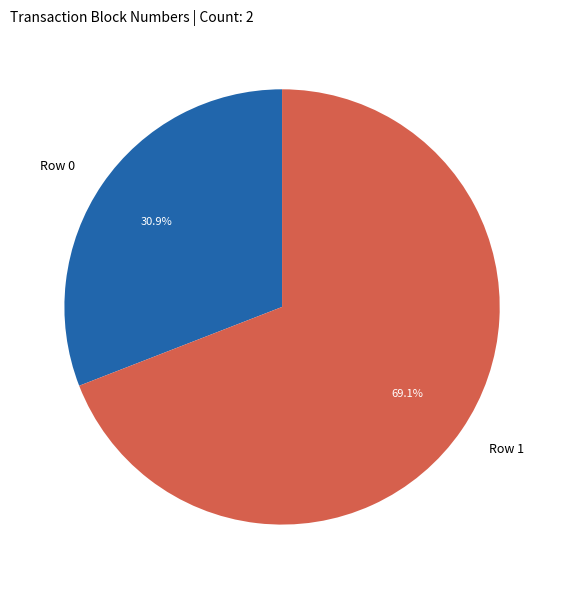

Do Row 0 and Row 1 together represent more than half of the pie?

Yes